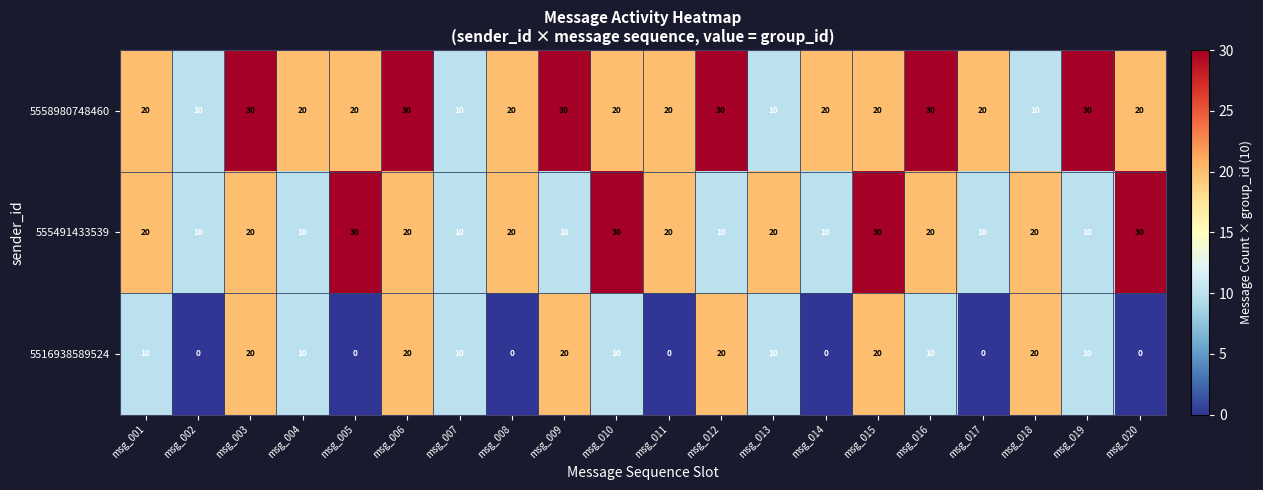

Count the 5558980748460 values in the range 20 to 30.

16